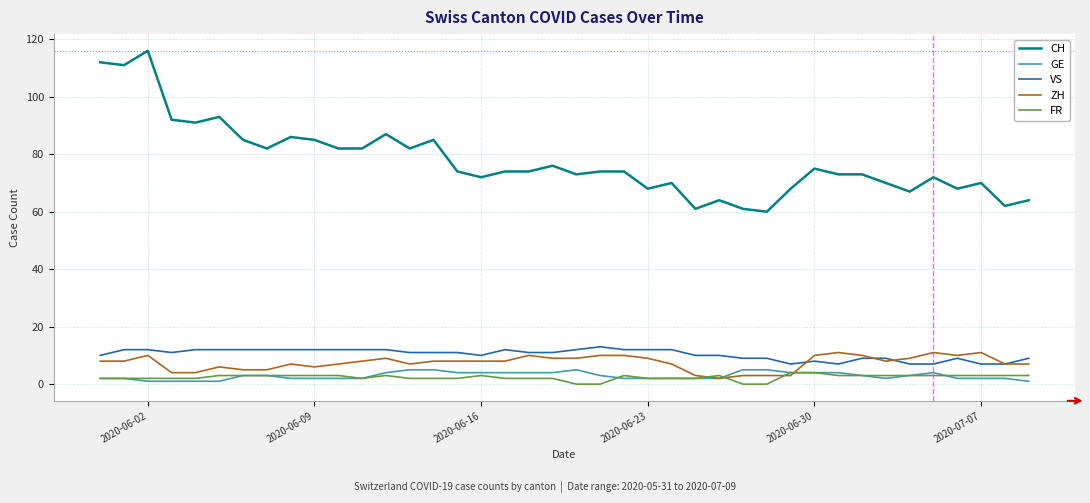

True or false: ZH and VS intersect in this chart.

True